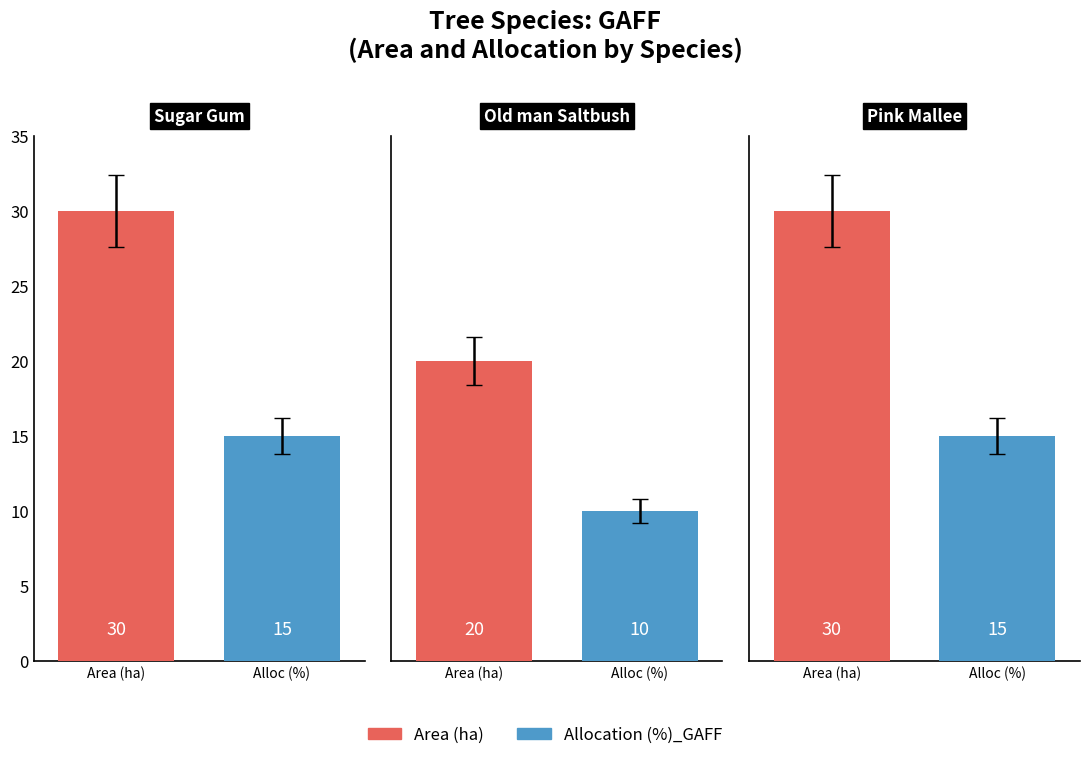

How many values in the Area (ha) series are below 30?

1